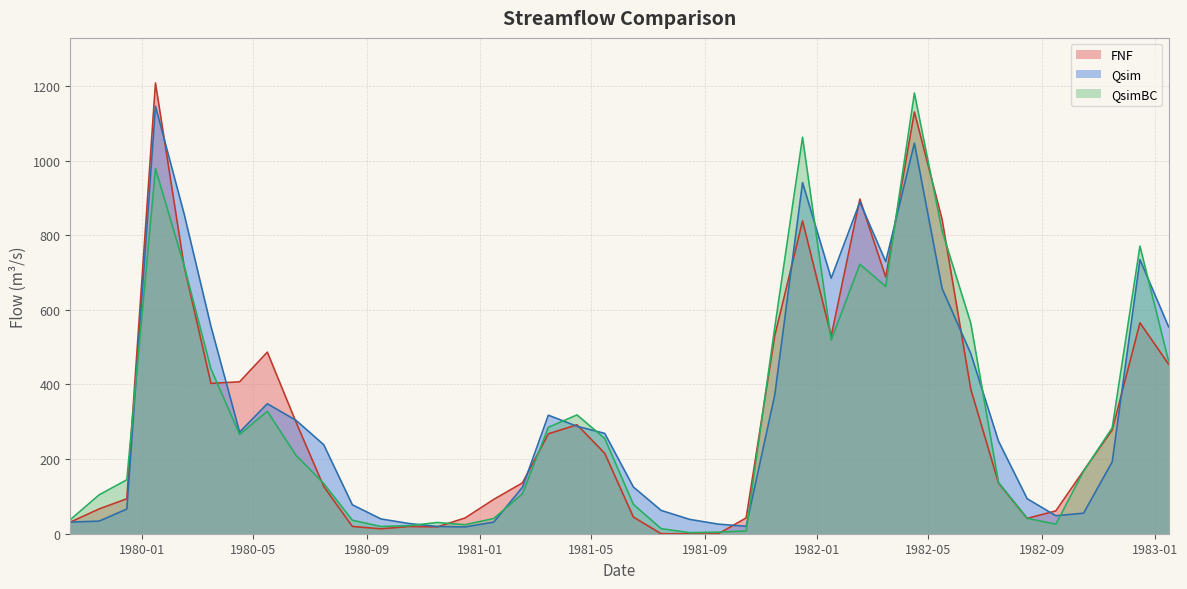

What is the greatest value displayed?

1208.0